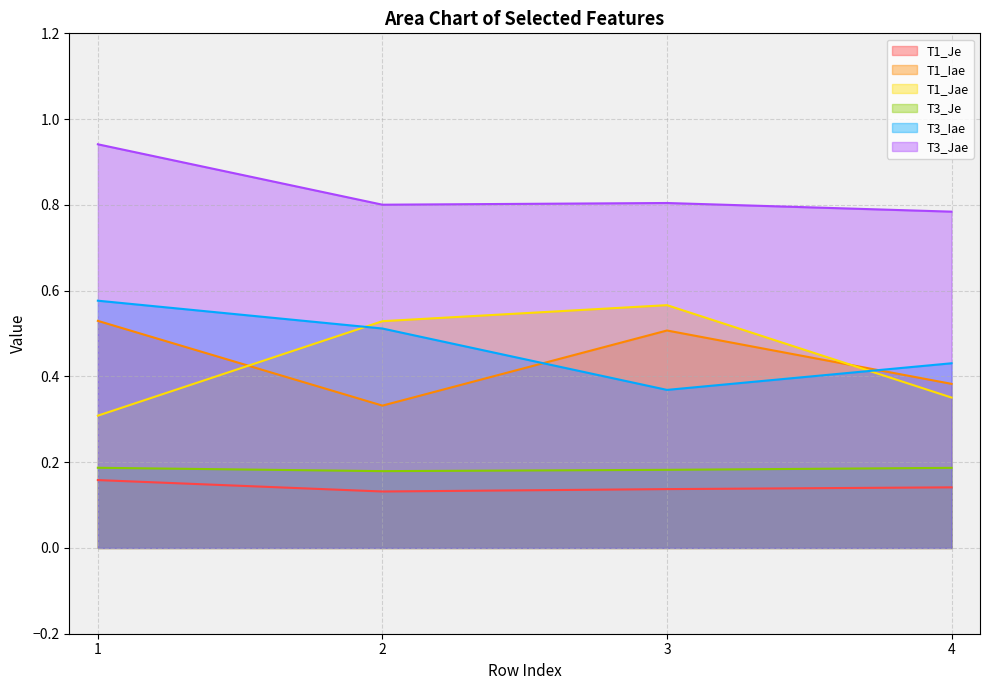

What is the value of the T3_Iae point at the 1st from the left?

0.6